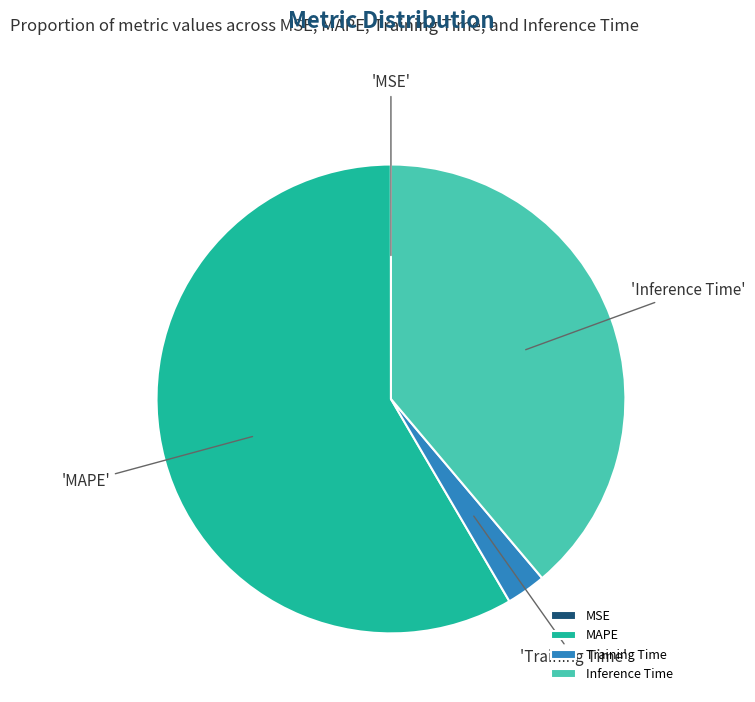

Is it true that Inference Time is 39% of the pie?

True